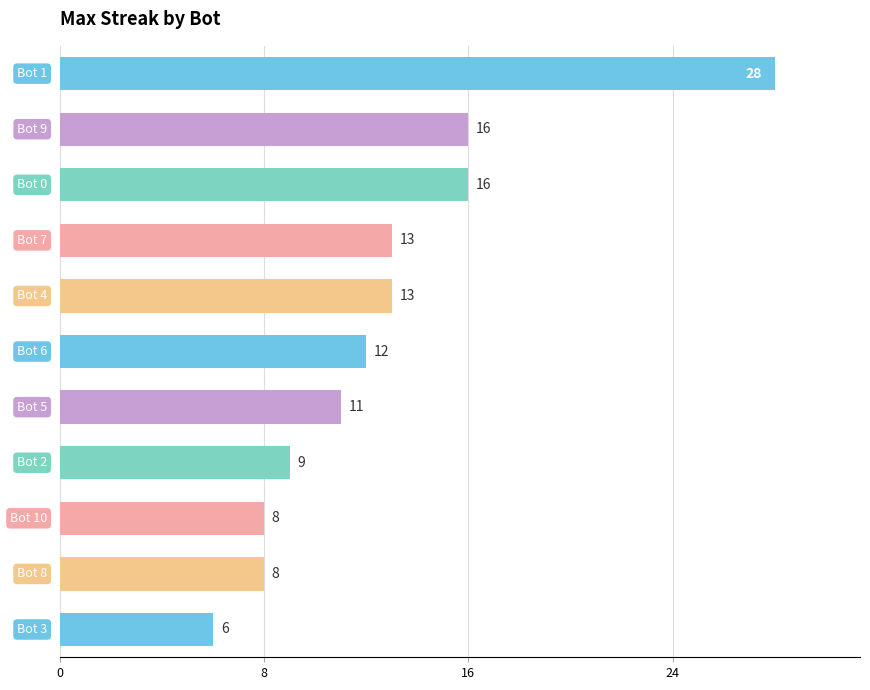

What is the maximum value shown in the chart?

28